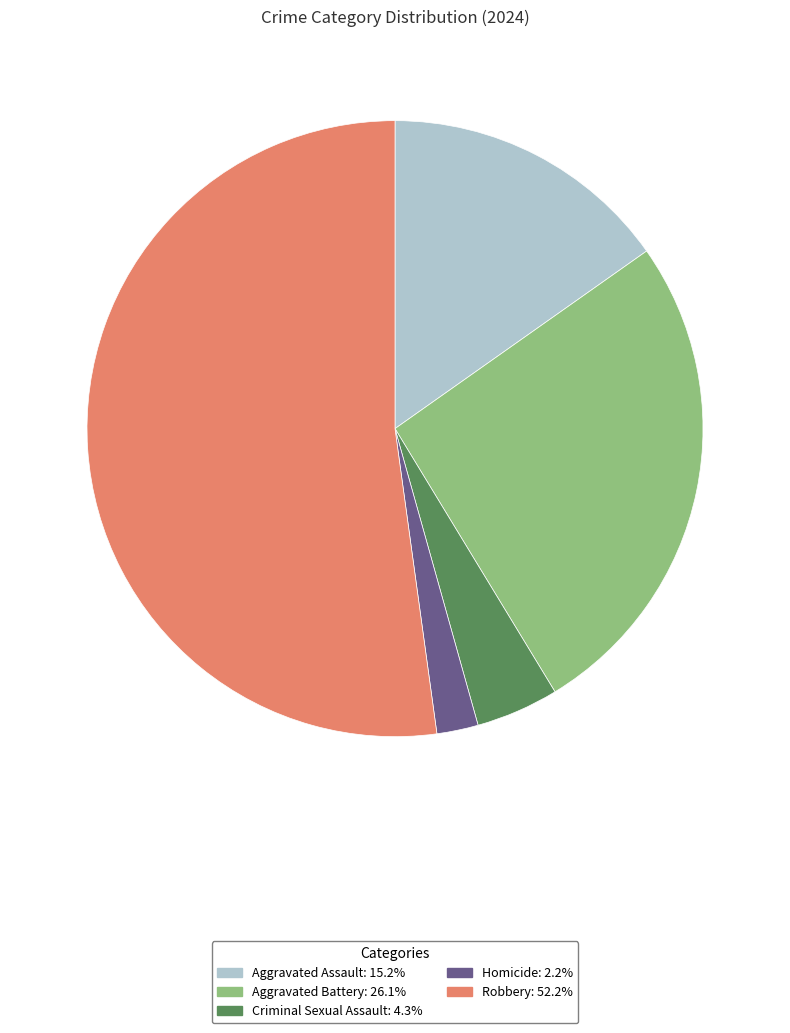

Which has a higher value, Criminal Sexual Assault or Robbery?

Robbery